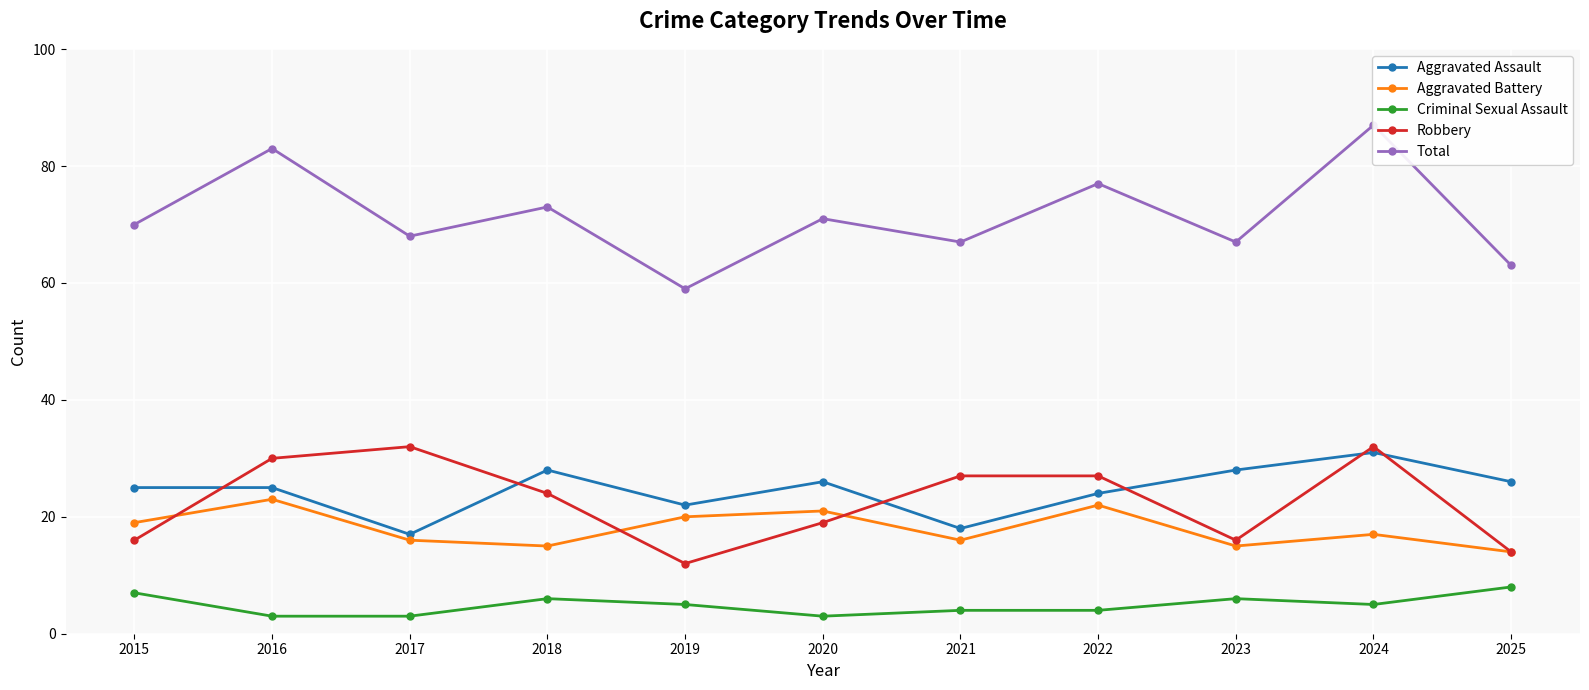

Which series has the largest range (max minus min)?

Total